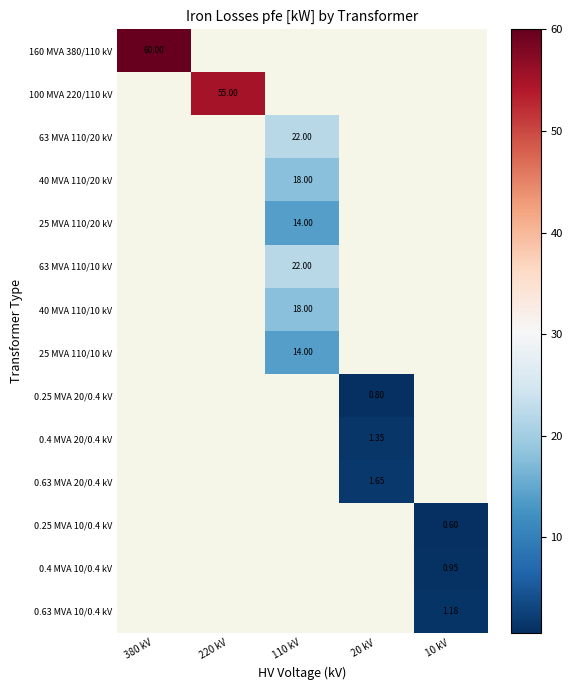

Which has a higher value, 20 kV or 380 kV?

380 kV